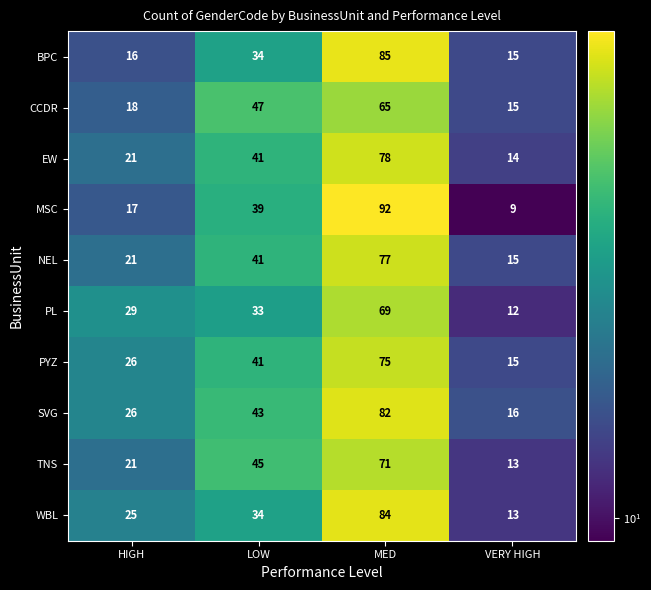

Which label corresponds to the largest value in the chart?

MED